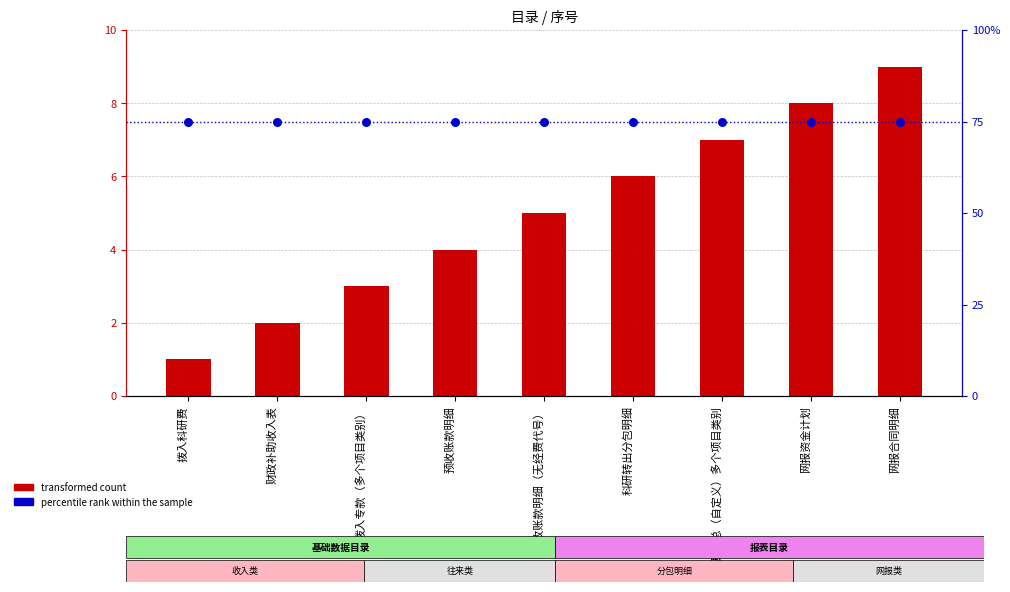

At how many categories does at least one series exceed 19?

9